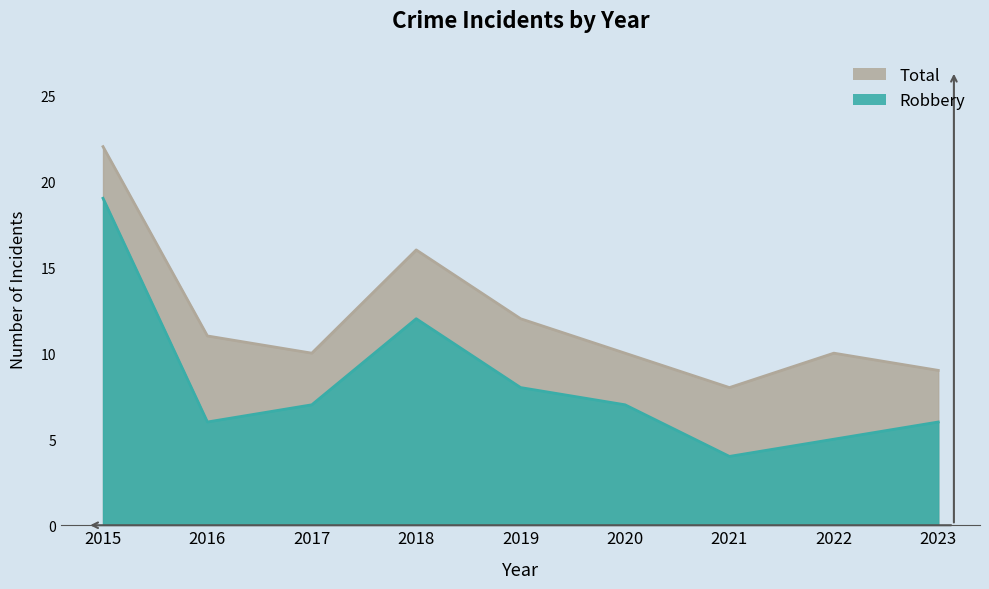

True or false: Total has more than 0 points higher than both neighbors.

True